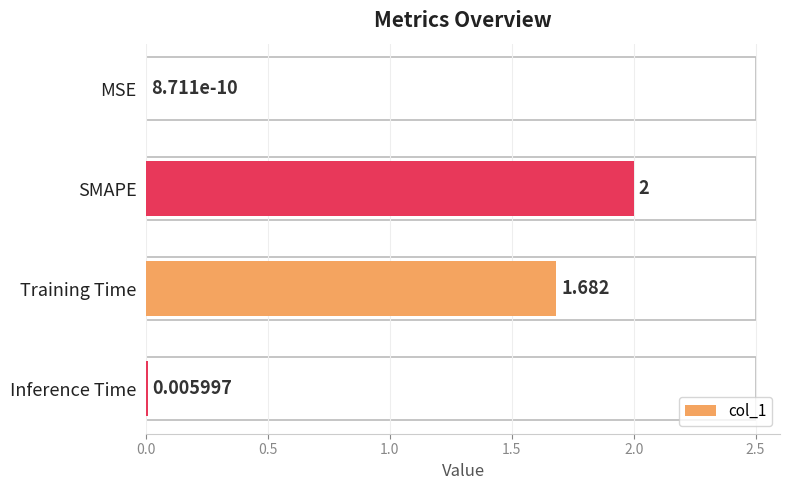

Where is the data nearest to the value 1?

Training Time